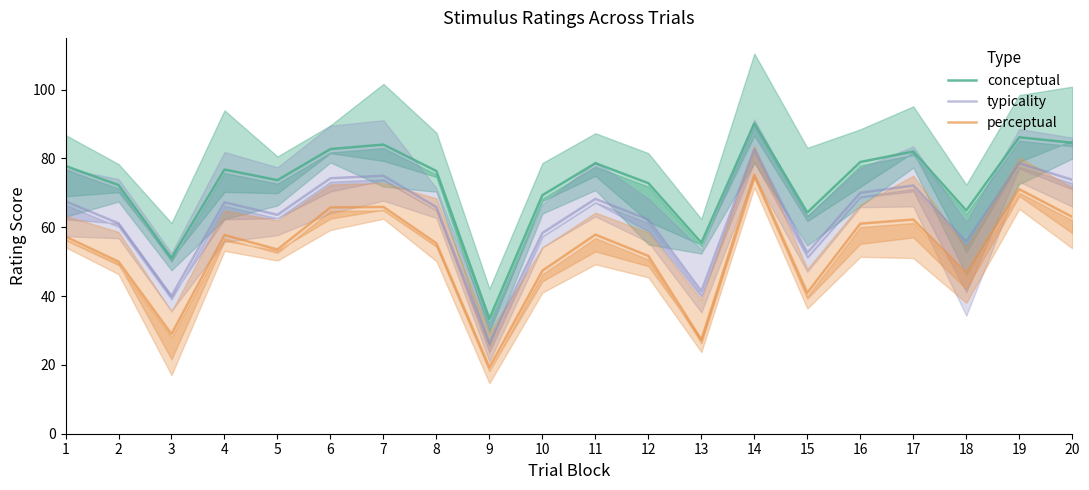

How many interior local valleys does the typicality series have?

6